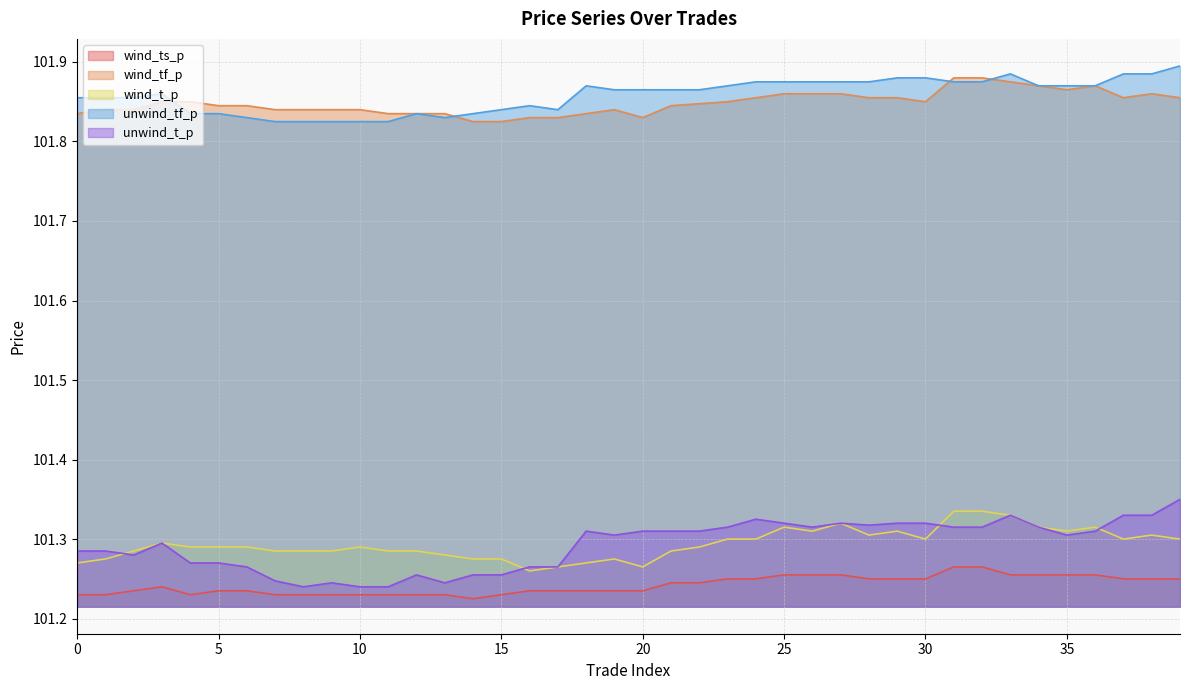

At which category does the chart reach its minimum across all series?

14